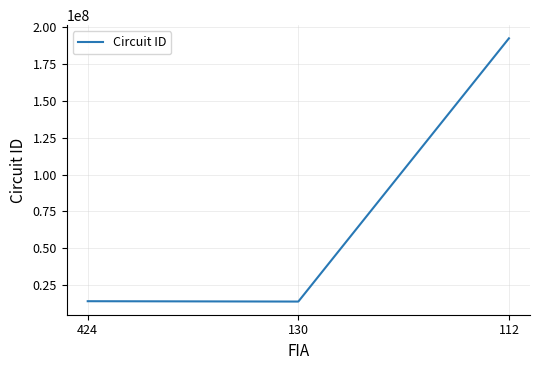

What is the average value?

73494436